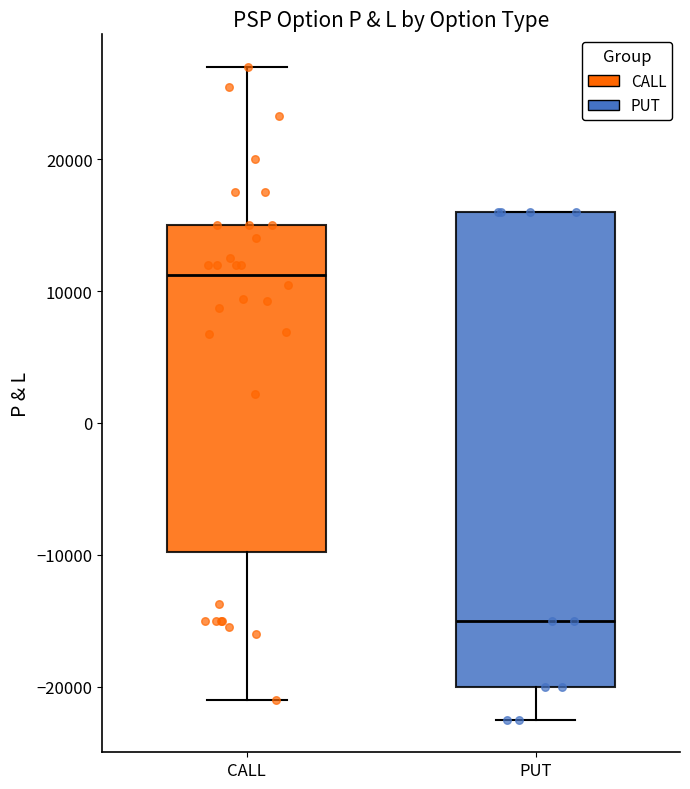

Which box is the tallest, from its lower edge to its upper edge?

PUT